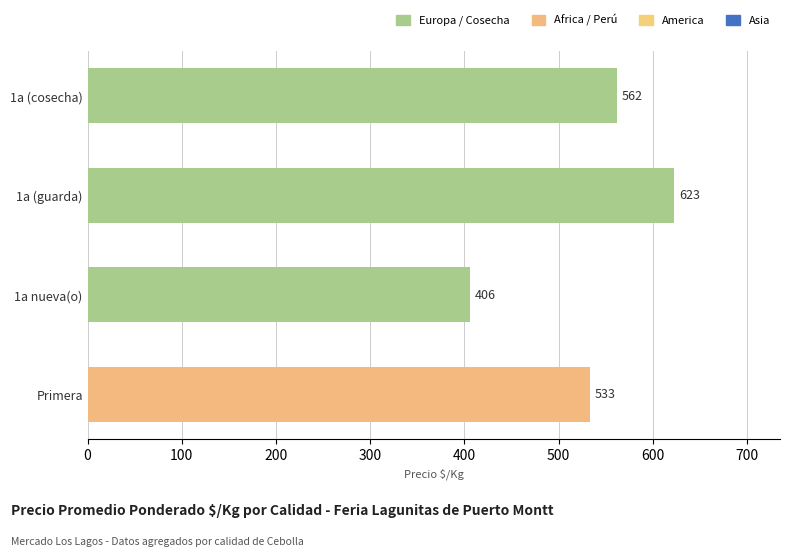

True or false: the data shows 872 at Primera.

False